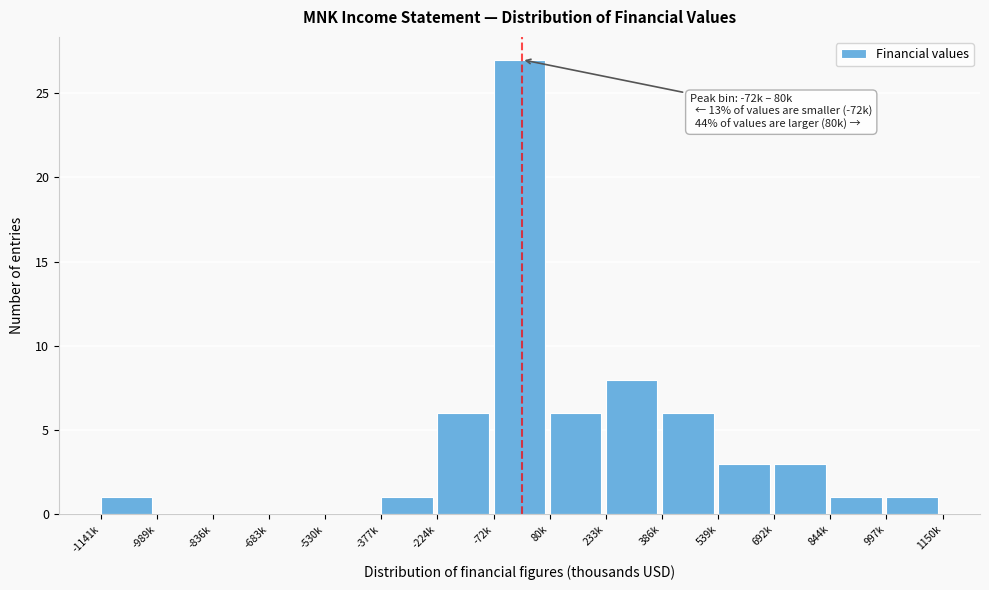

Reading right to left, extract all data points from this chart.

997k=1	844k=1	692k=3	539k=3	386k=6	233k=8	80k=6	-72k=27	-224k=6	-377k=1	-530k=0	-683k=0	-836k=0	-989k=0	-1141k=1